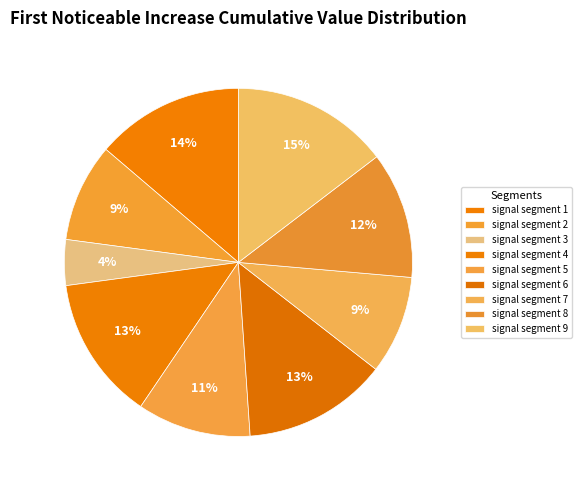

How many segments does this pie chart have?

9